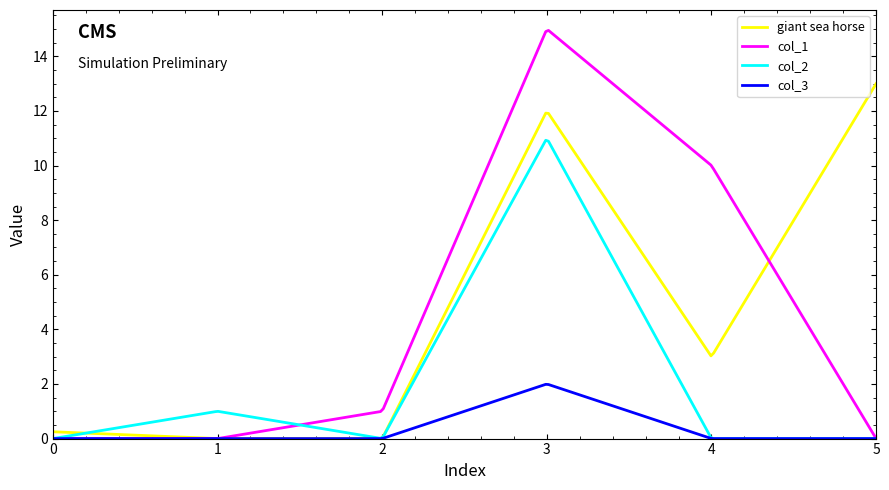

Which series has the largest range (max minus min)?

col_1